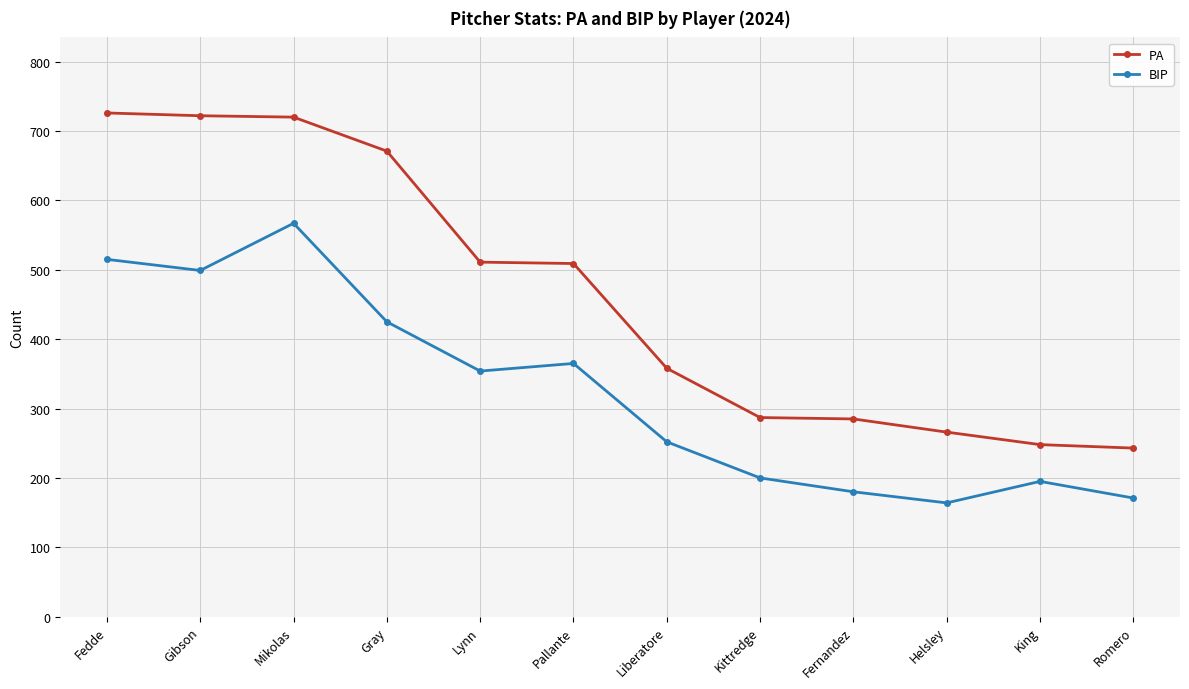

True or false: BIP has a value of 151 at Liberatore.

False